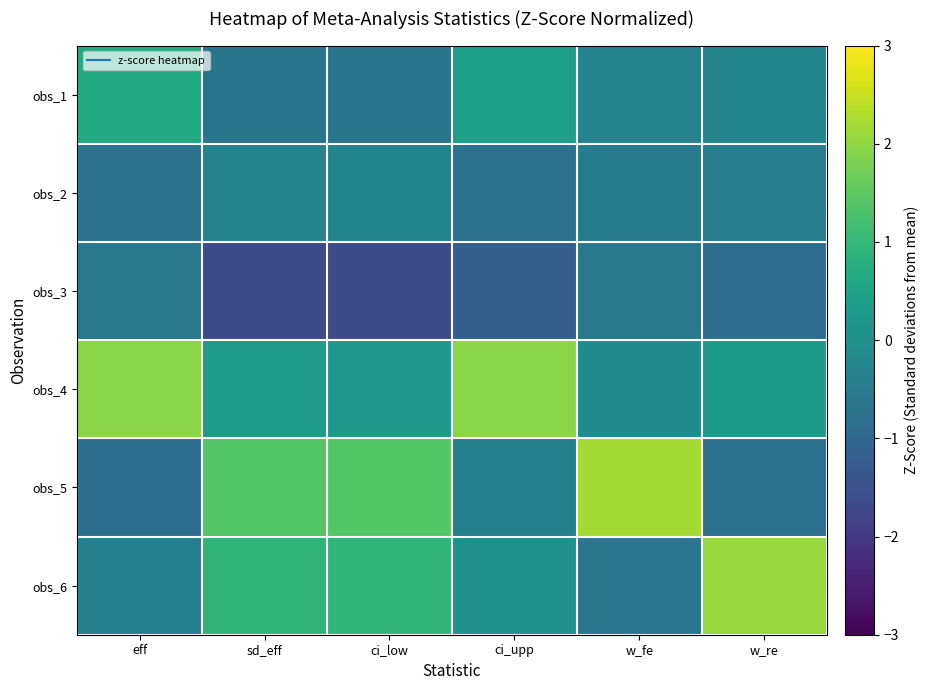

At how many categories does at least one series exceed 0?

6